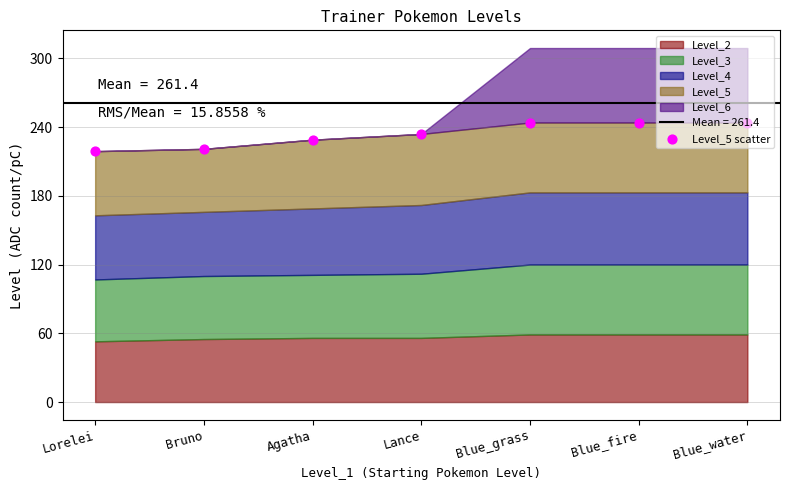

What is the change in value from Lorelei to Lance?

+15